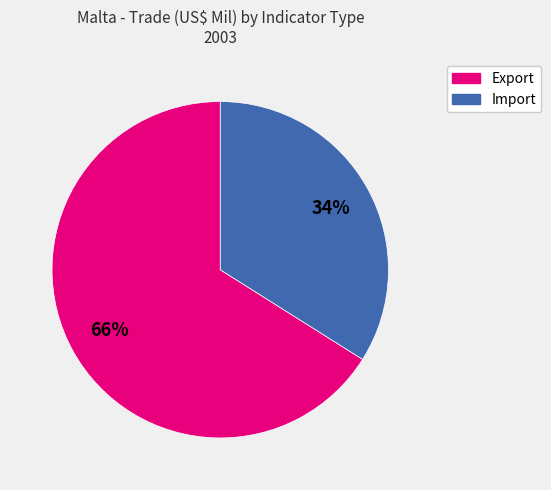

Is it true that Import is 34% of the pie?

True